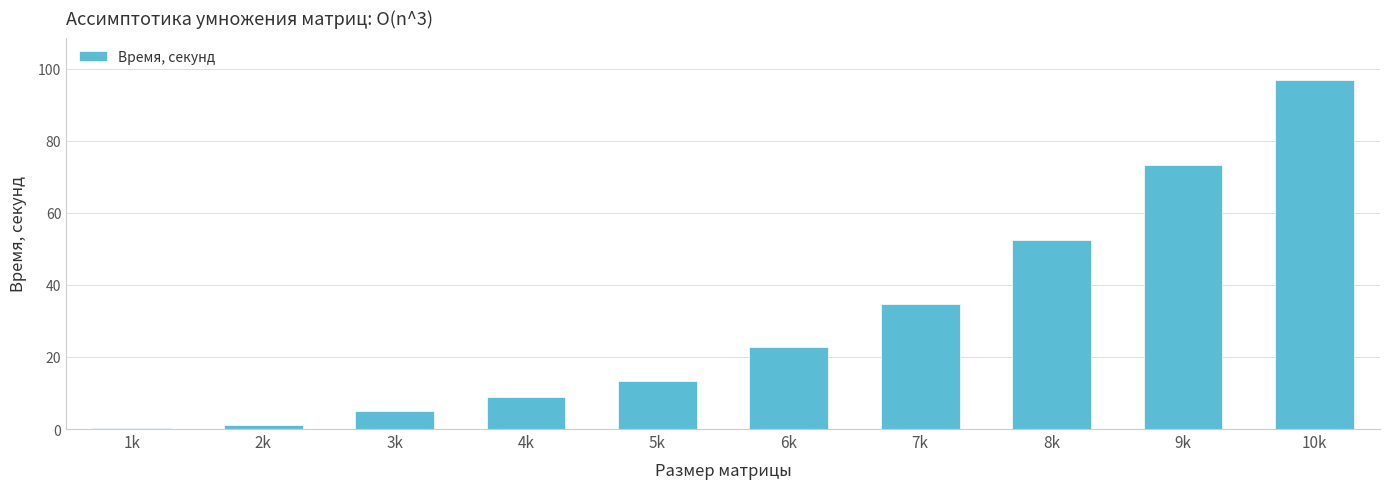

Reading left to right, transcribe all the data shown in this chart.

1k=0.3	2k=1.2	3k=5.1	4k=8.9	5k=13.4	6k=22.8	7k=34.8	8k=52.5	9k=73.4	10k=97.0